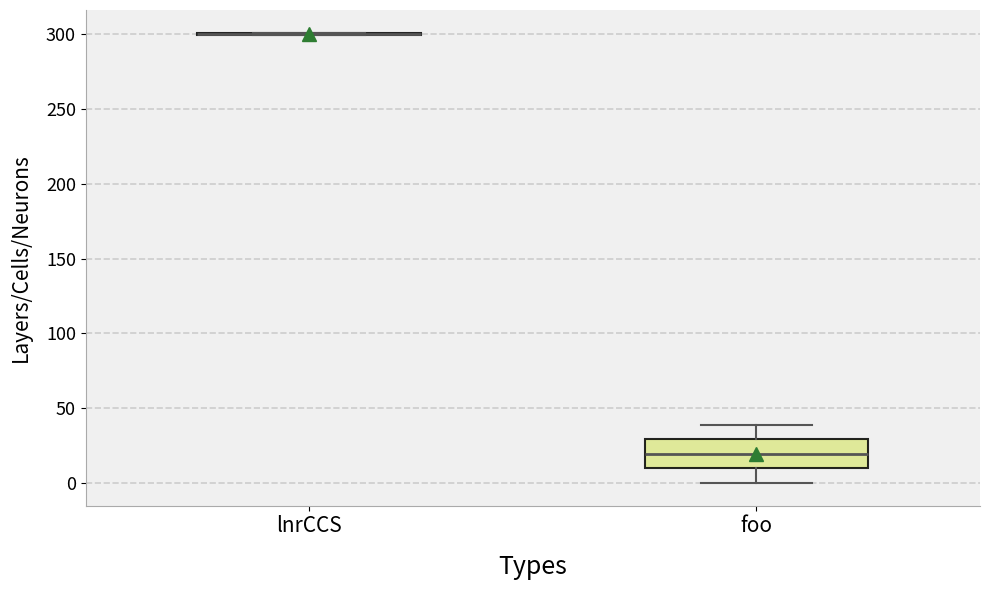

Reading left to right, transcribe this box plot: for each box, give where its median line is, the range the box spans, and where its two whiskers end, as read against the y-axis. The values are not printed on the chart, so give them approximately, as read against the axis.

lnrCCS: box collapsed to a line at 300, whiskers 300 to 300
foo: median 20, box 10 to 30, whiskers 0 to 40